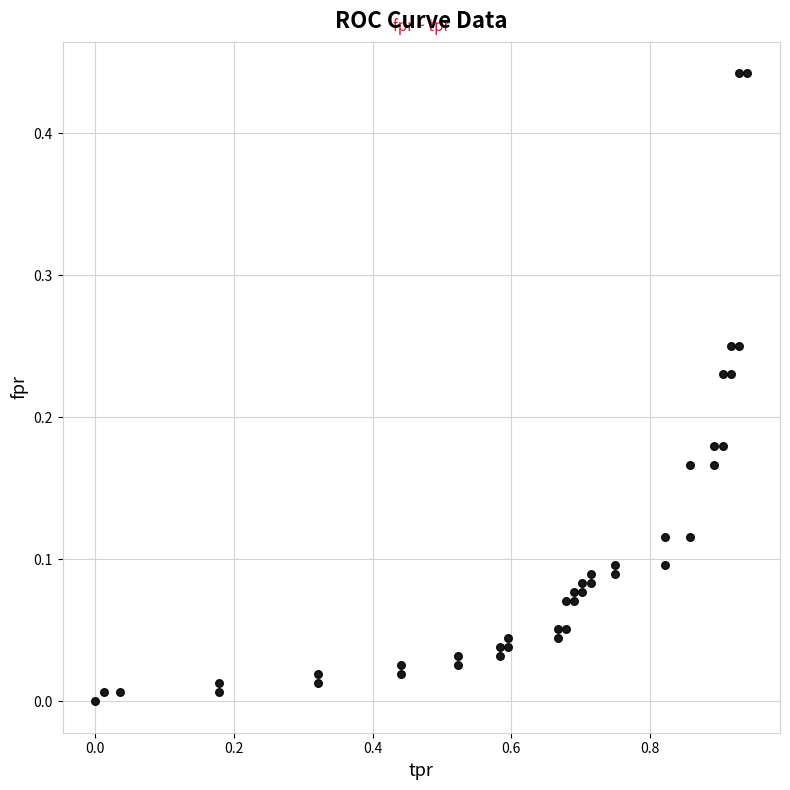

What is the range of X values (max minus min)?

0.9